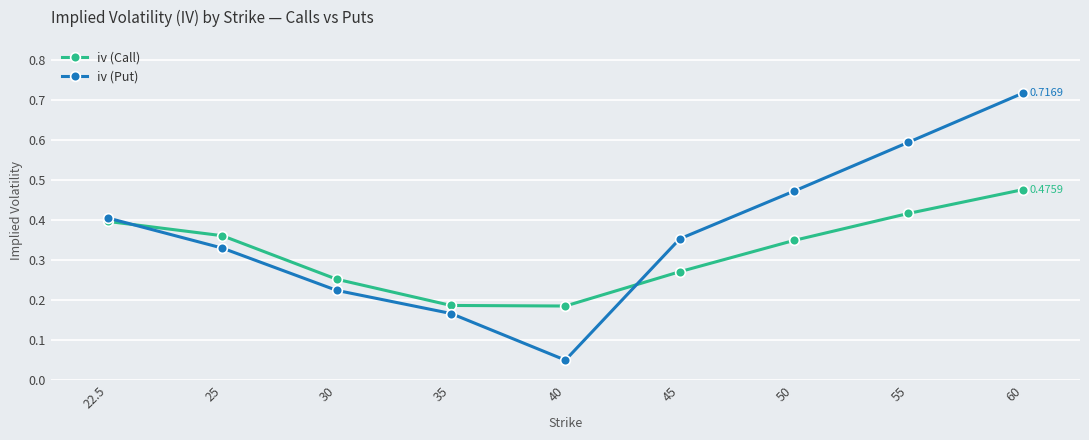

The value of iv (Call) at 50 is 0.6. True or false?

False